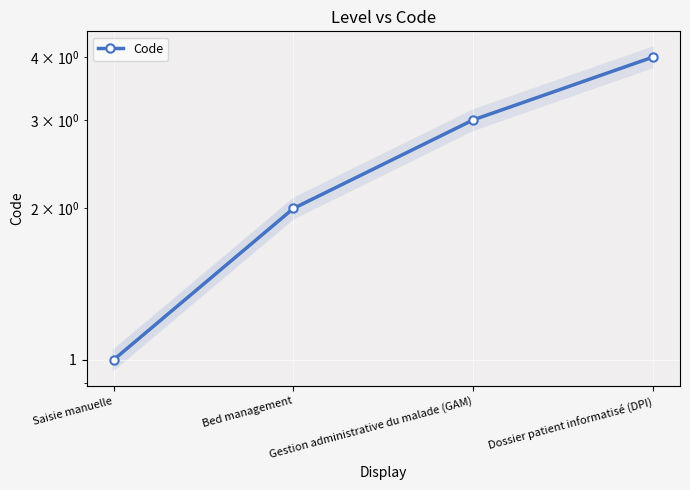

What is the difference between the values at Gestion administrative du malade (GAM) and Bed management?

1